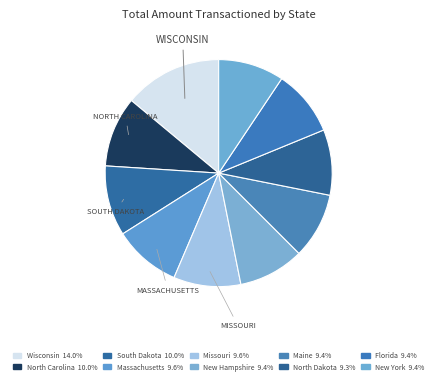

Count the number of slices in the pie.

10